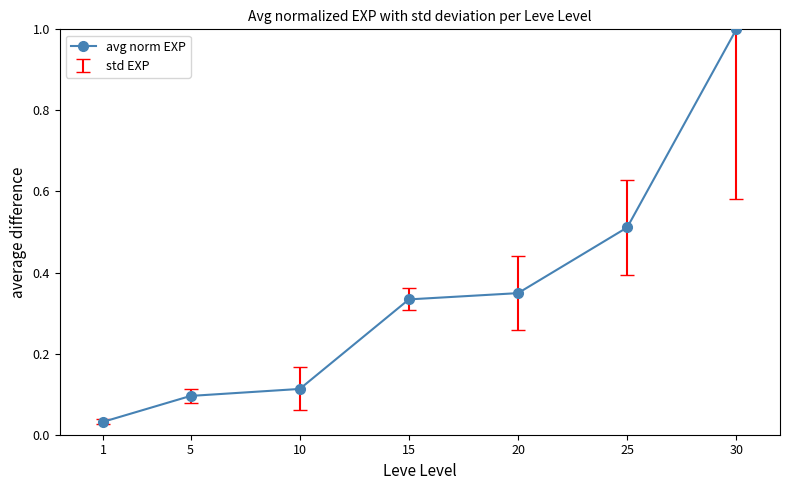

Which category has the highest value across all series?

30